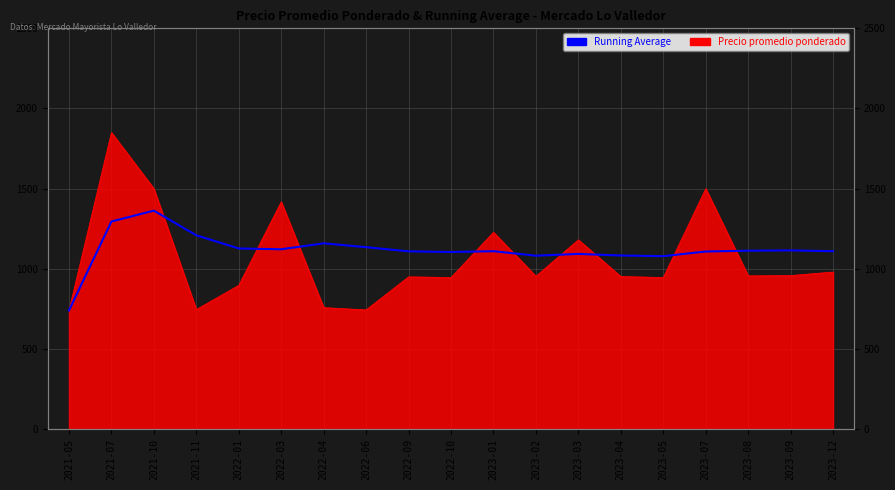

True or false: the data shows 1650 at 2022-10.

False